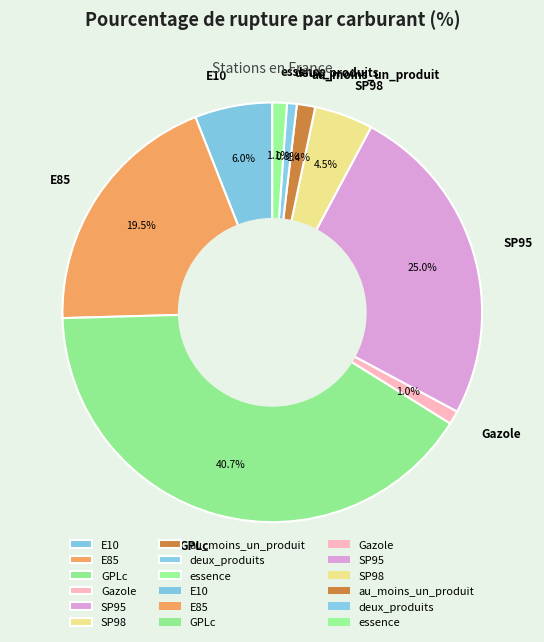

The E10 slice represents 6% of the pie. True or false?

True